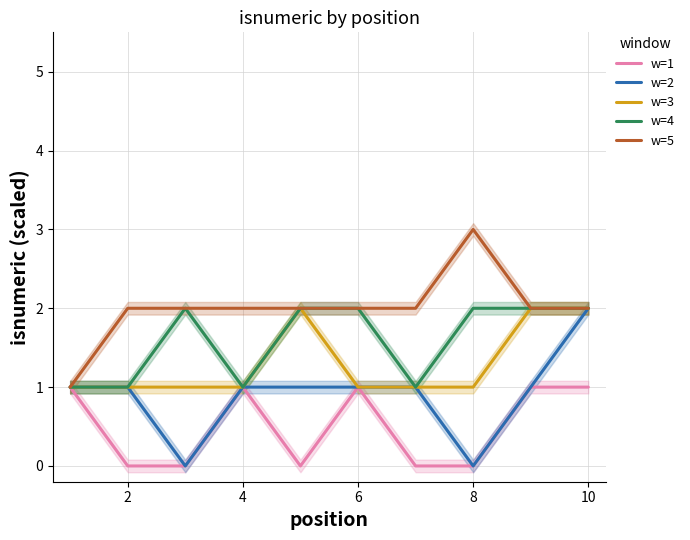

What is the maximum value for w=3?

2.0